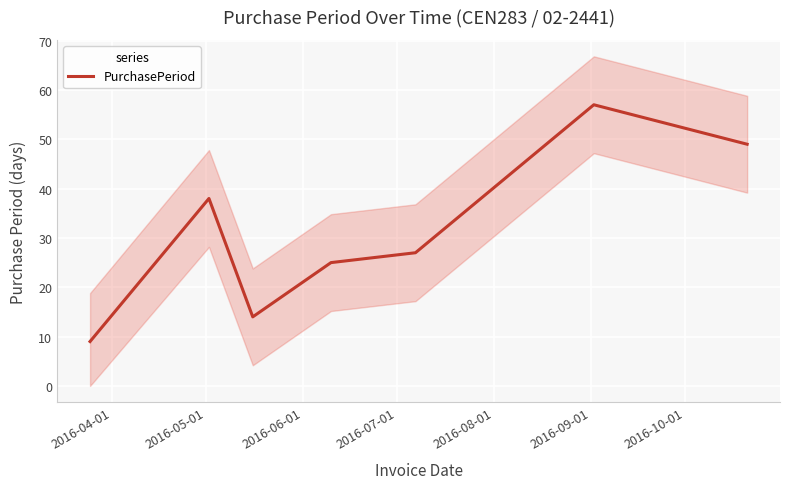

How many interior local valleys (lower than both neighbors) does the data have?

1